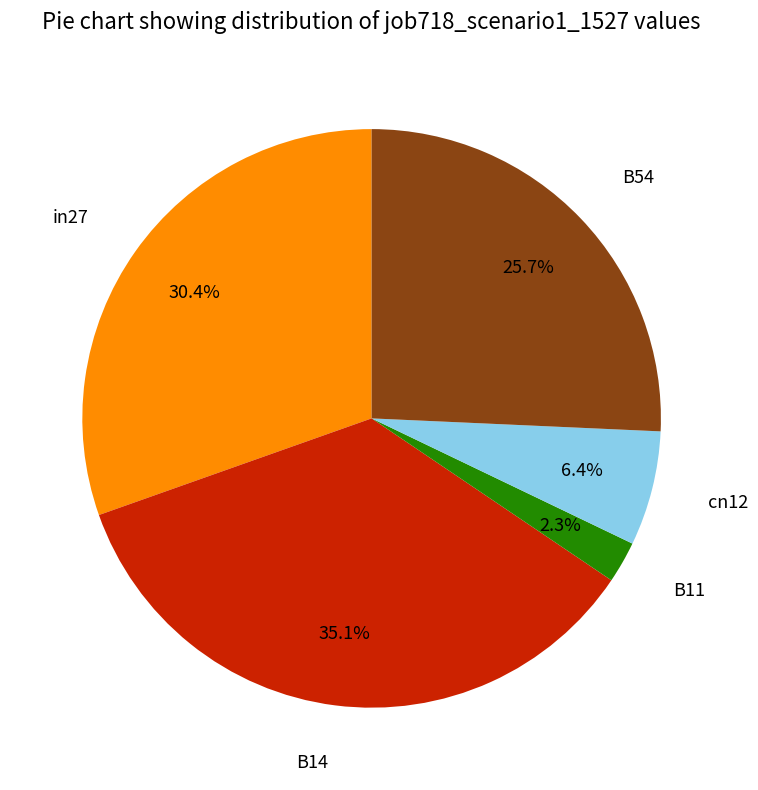

Does B11 represent more than half of the total?

No